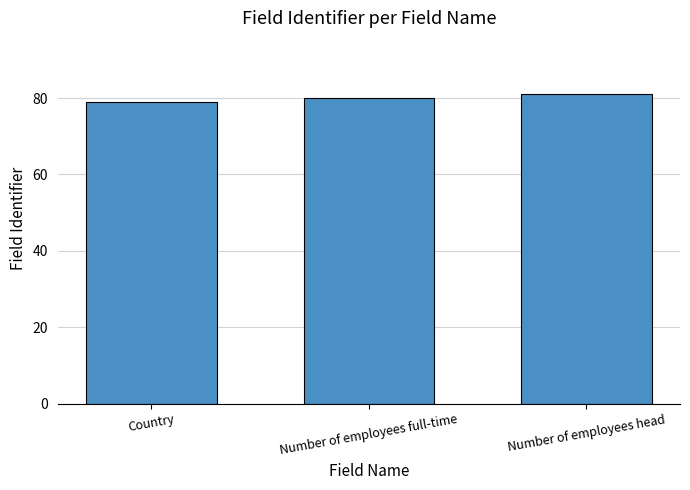

What is the change in value from Country to Number of employees head?

+2